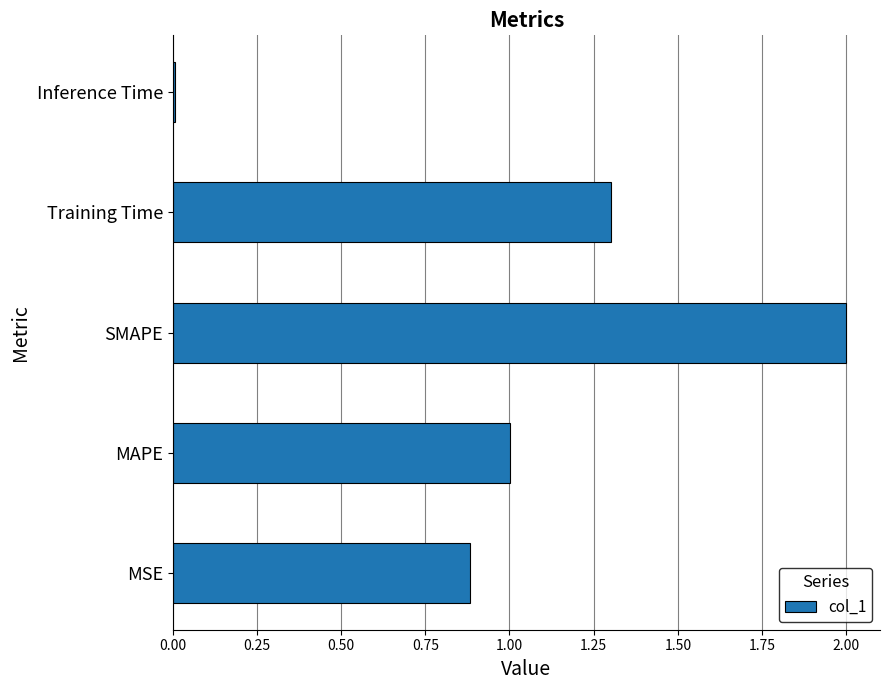

What is the change in value from MSE to SMAPE?

+1.1